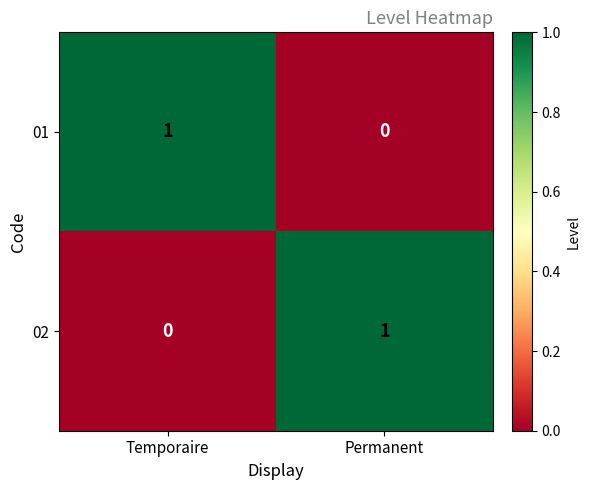

At which label does 02 reach its minimum?

Temporaire